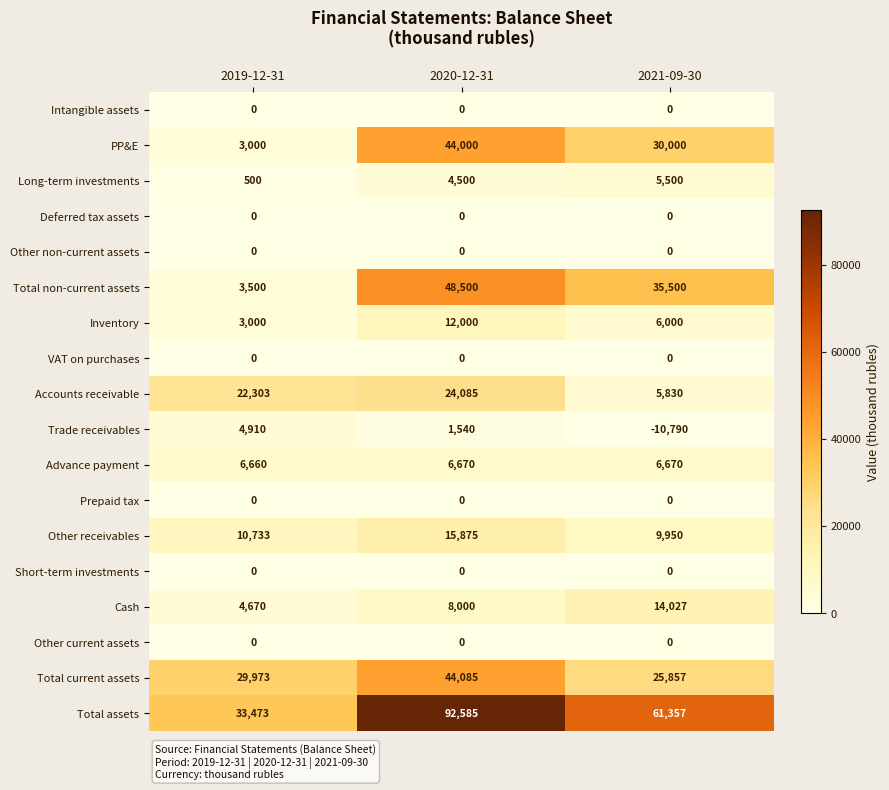

List the labels in order of Trade receivables value, smallest first.

2021-09-30, 2020-12-31, 2019-12-31